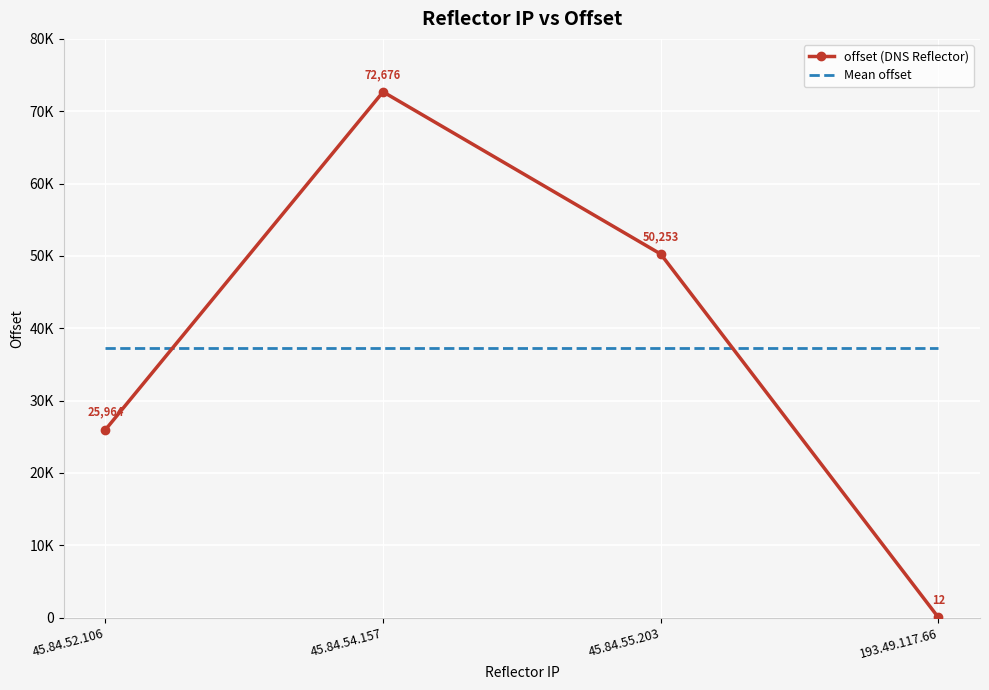

True or false: Mean offset has a value of 37226.2 at 45.84.52.106.

True